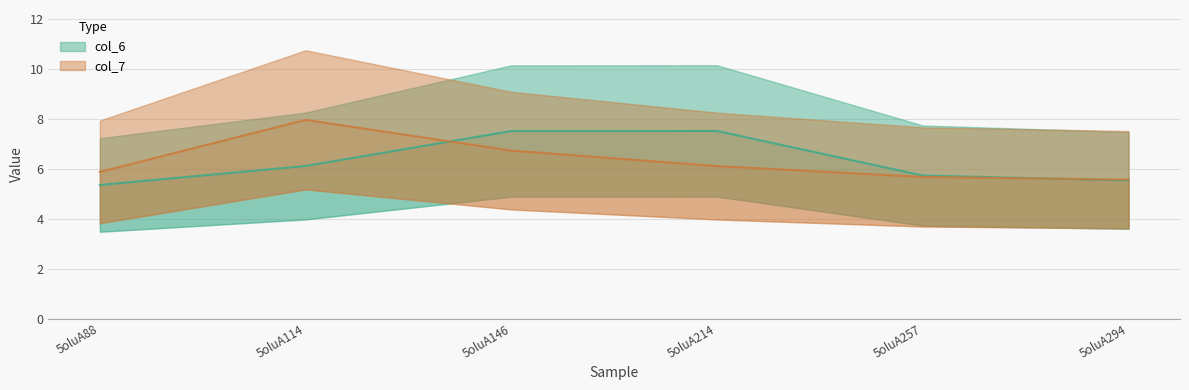

Which label corresponds to the largest value in the chart?

5oluA114